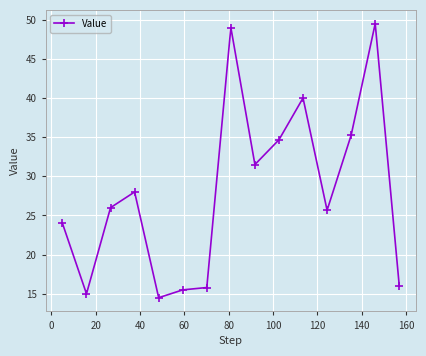

What is the value of the 3rd point from the left?

26.0